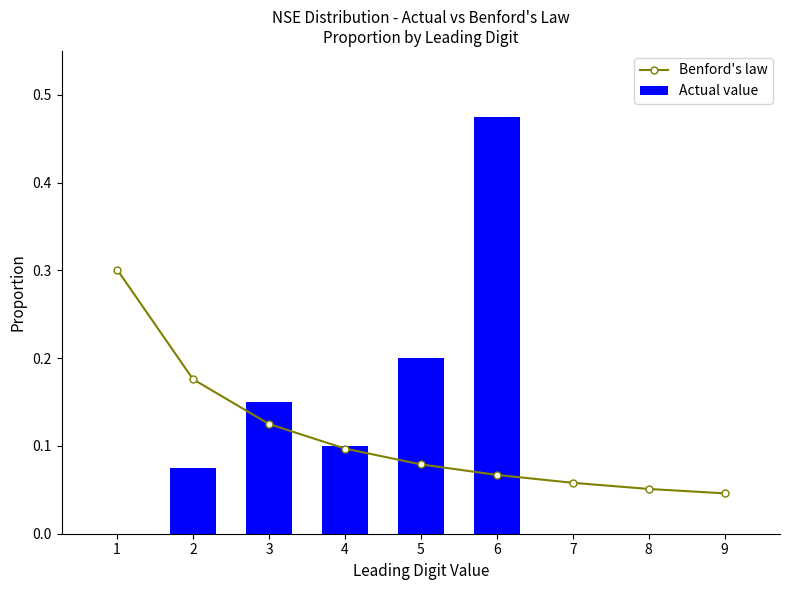

Reading right to left, list all the values displayed in this chart.

Benford's law: 9=0.0	8=0.1	7=0.1	6=0.1	5=0.1	4=0.1	3=0.1	2=0.2	1=0.3
Actual value: 9=0.0	8=0.0	7=0.0	6=0.5	5=0.2	4=0.1	3=0.1	2=0.1	1=0.0